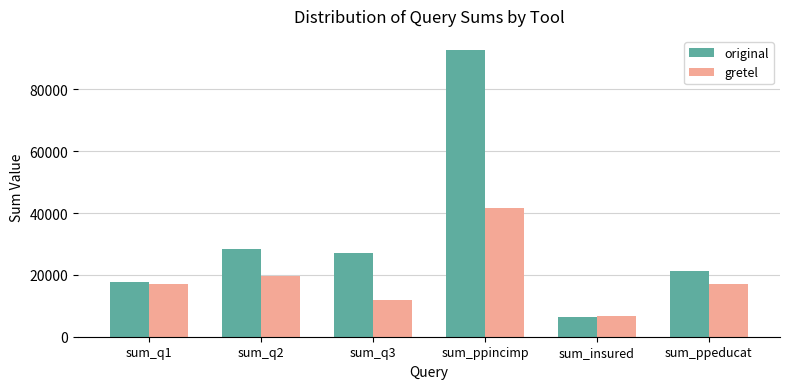

Which series has the largest range (max minus min)?

original